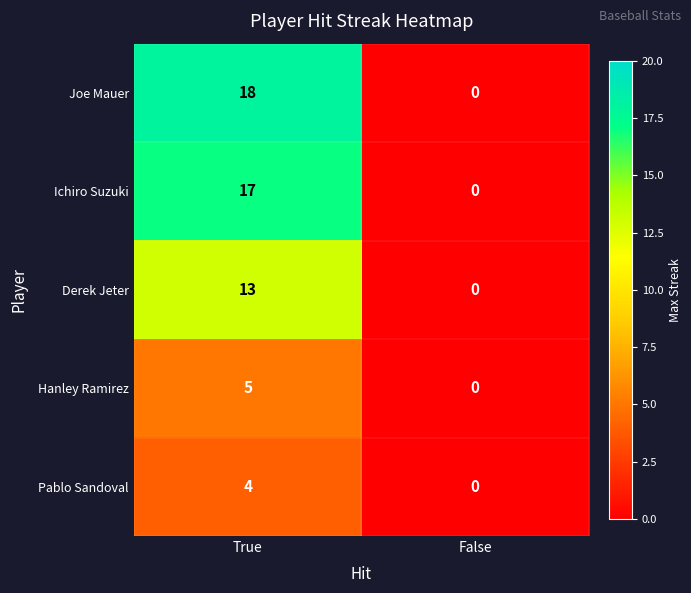

Reading left to right, extract all data points from this chart.

Joe Mauer: 18	0
Ichiro Suzuki: 17	0
Derek Jeter: 13	0
Hanley Ramirez: 5	0
Pablo Sandoval: 4	0